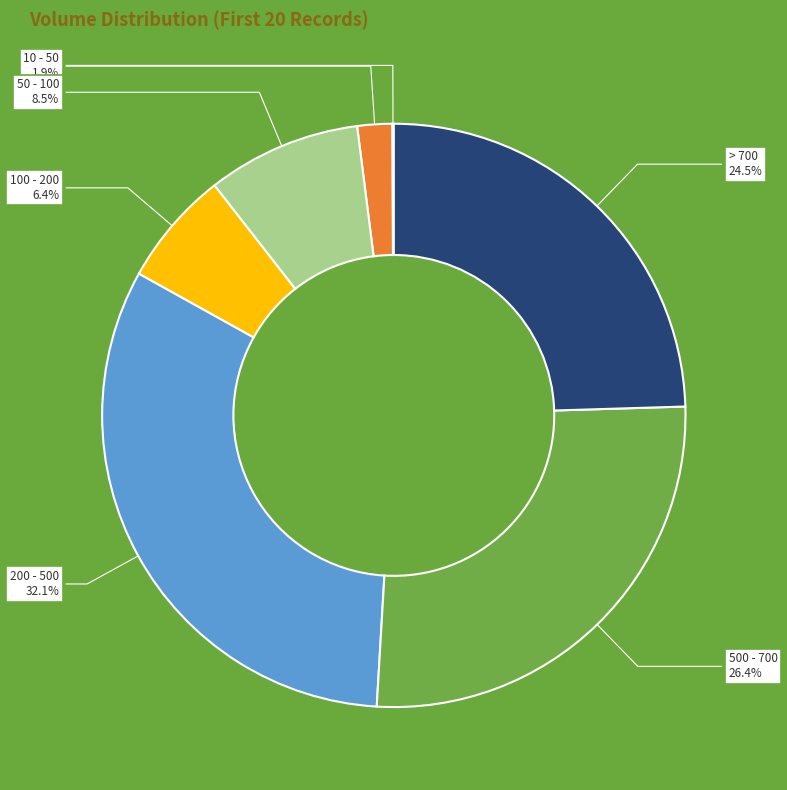

Does > 700 account for over 50% of the chart?

No